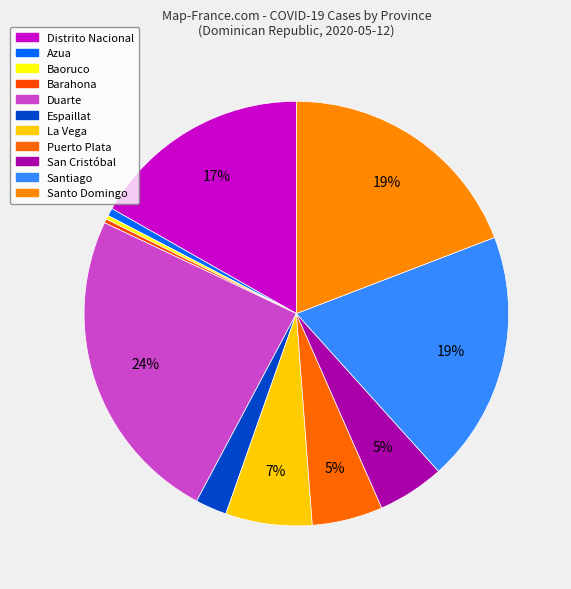

What portion of the pie excludes La Vega?

93.4%